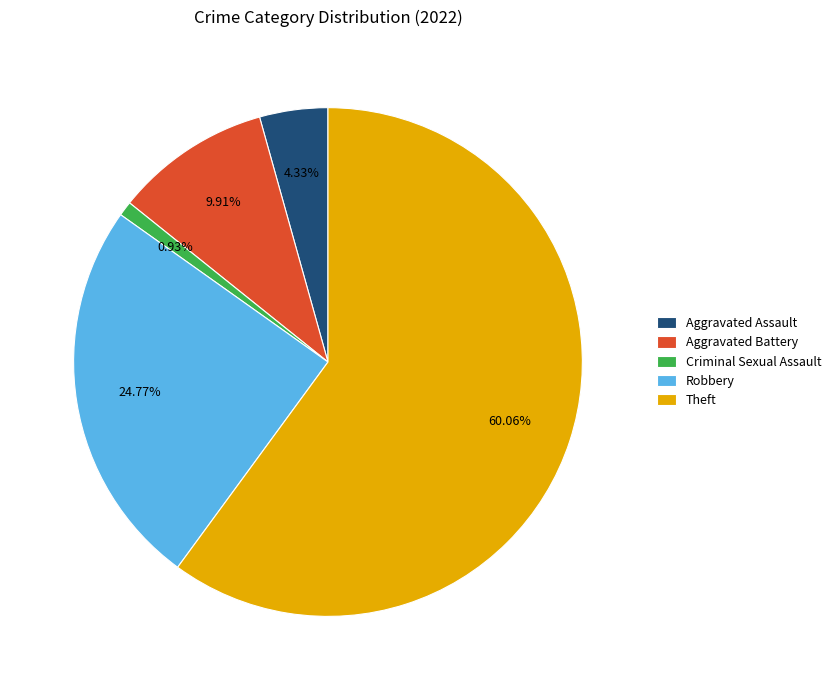

Rank the categories by value from lowest to highest.

Criminal Sexual Assault, Aggravated Assault, Aggravated Battery, Robbery, Theft